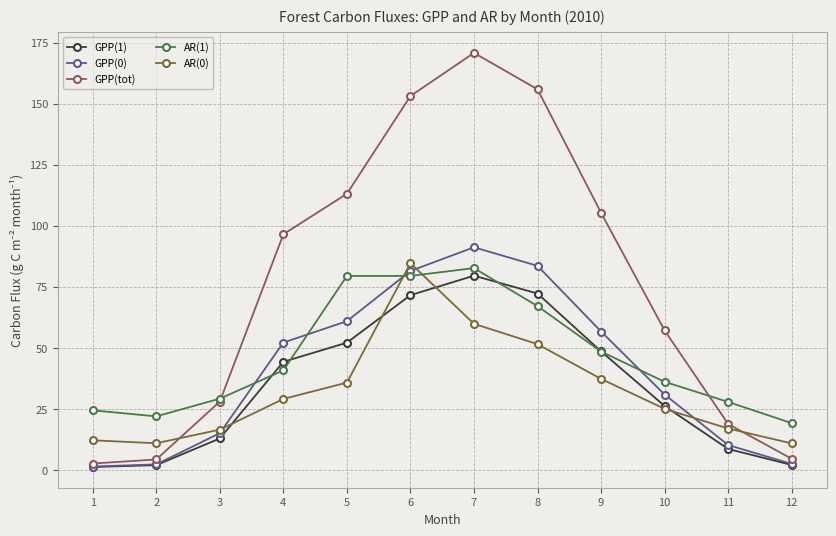

At which label does GPP(1) first exceed 44?

4